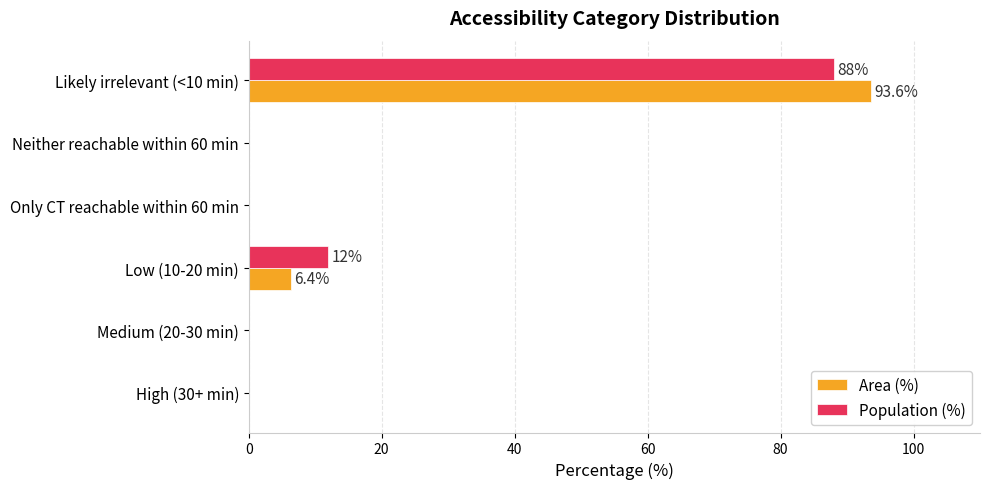

At which category is the sum across all series the highest?

Likely irrelevant (<10 min)